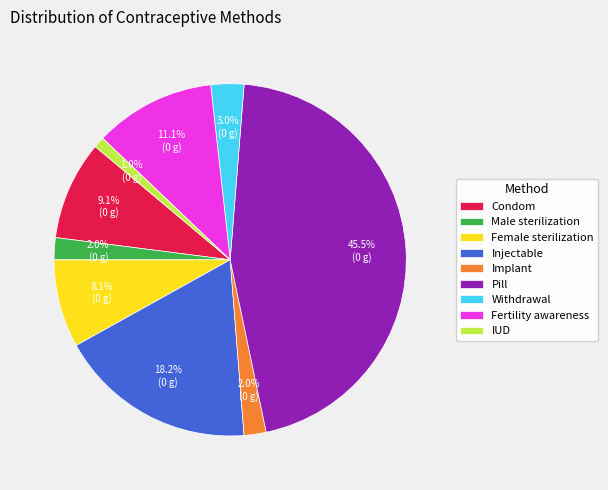

To the nearest percent, what is the average slice percentage?

11%